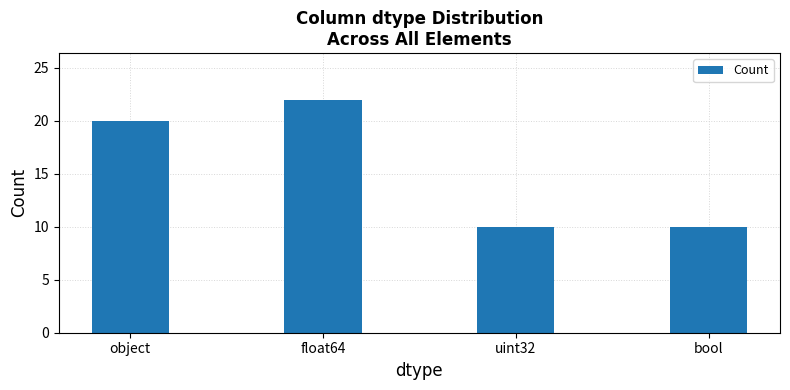

The value at uint32 is 5. True or false?

False